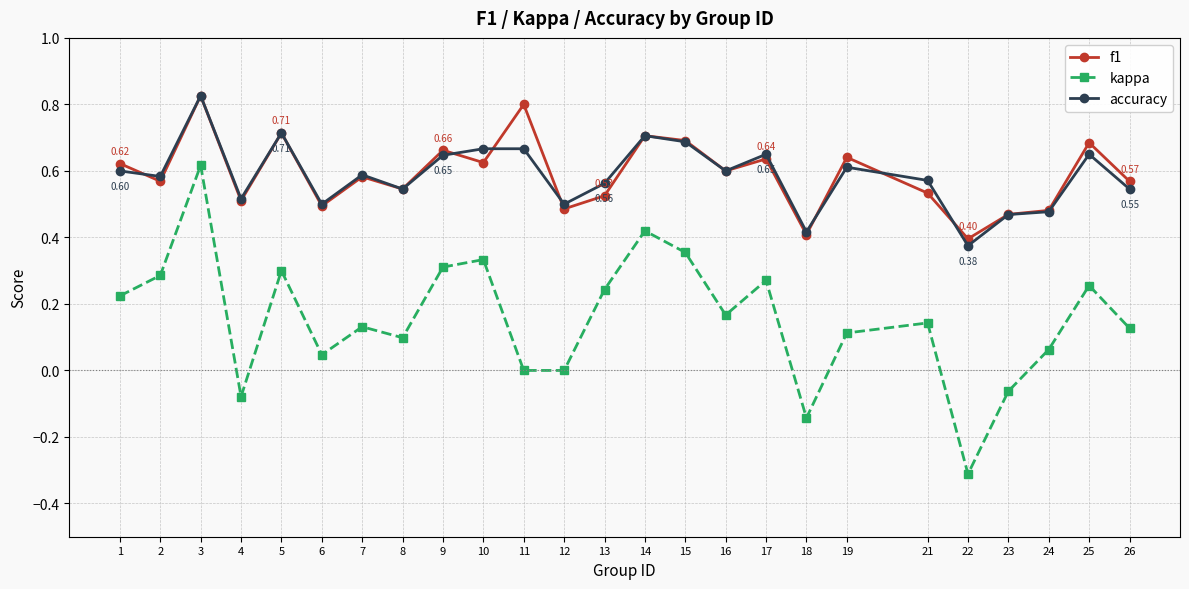

Where is f1 nearest to the value 0?

22